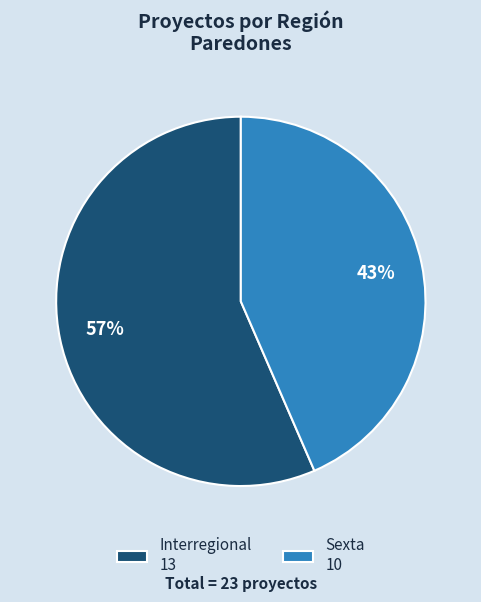

What percentage is the Interregional 13 slice, to the nearest percent?

57%